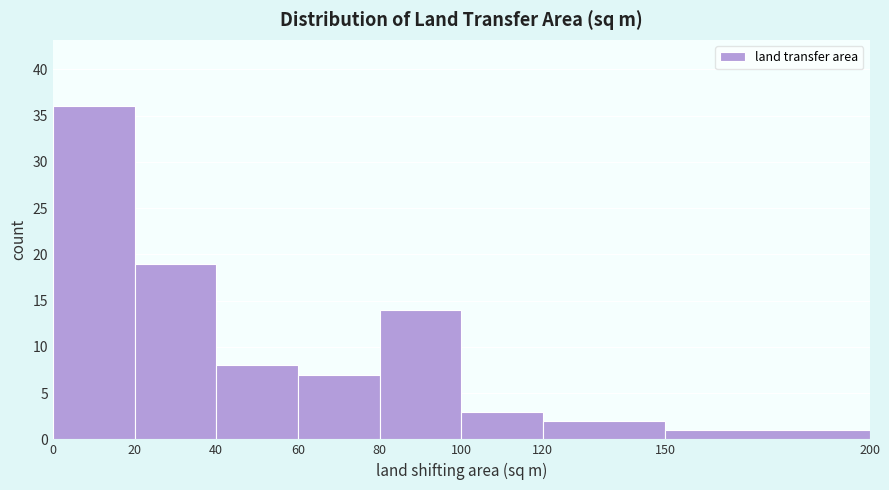

Reading left to right, transcribe this chart: for each bar, give the range it covers on the x-axis and its height. The values are not printed on the chart, so give them approximately, as read against the axis.

0 to 20: 36
20 to 40: 19
40 to 60: 8
60 to 80: 7
80 to 100: 14
100 to 120: 3
120 to 150: 2
150 to 200: 1